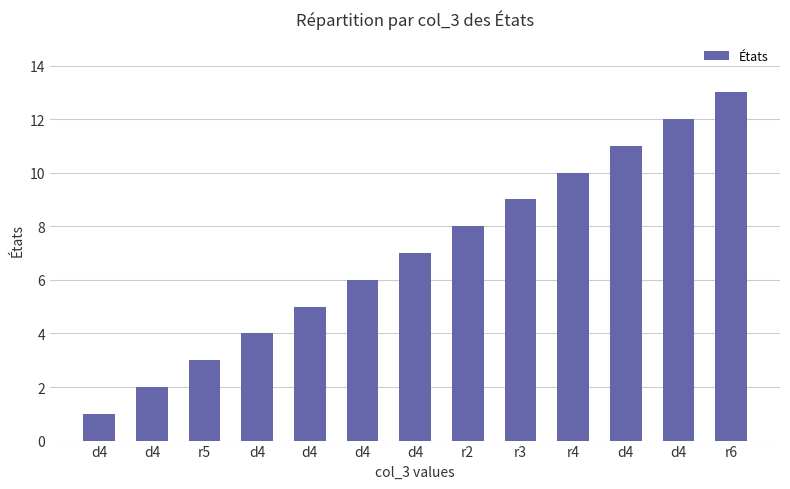

At which label does the data first exceed 7?

r2